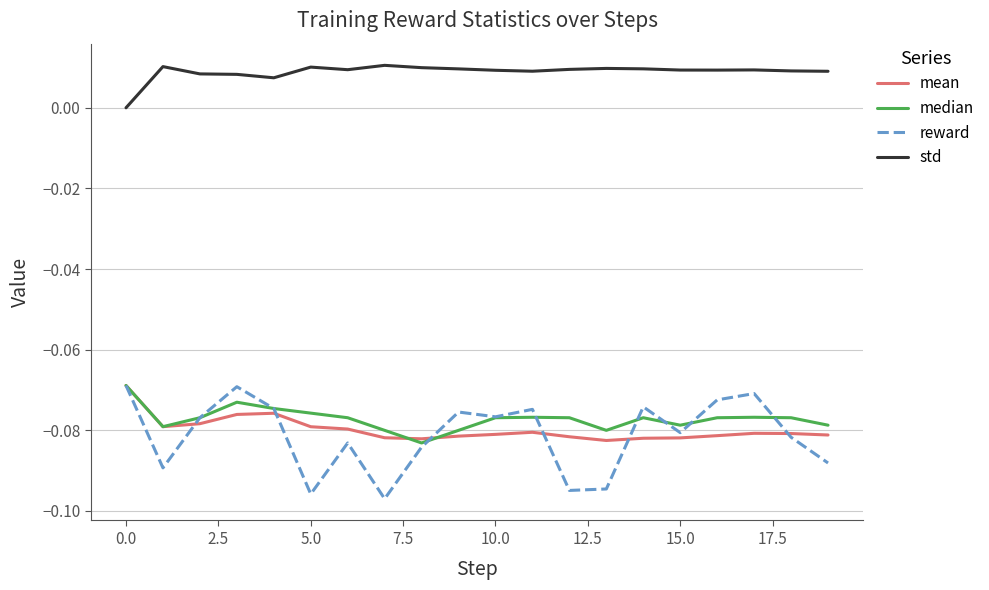

What are all the series names shown in the legend?

mean, median, reward, std